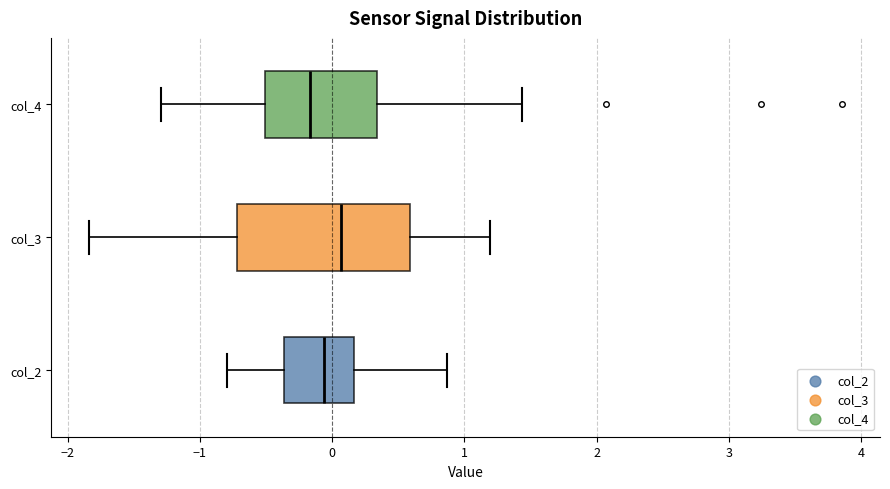

Which box's median line is the furthest to the left?

col_4